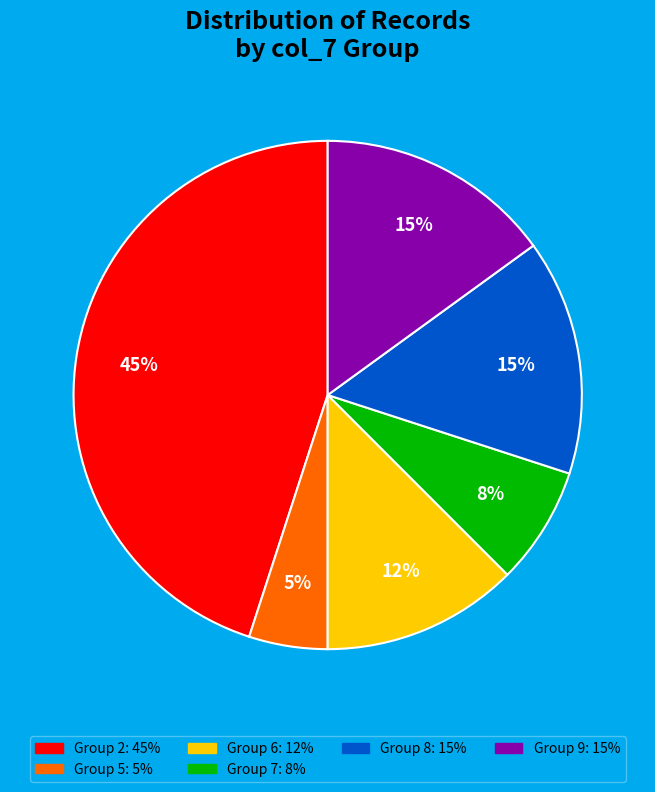

To the nearest percent, what is the difference between the largest and smallest slice percentages?

40%